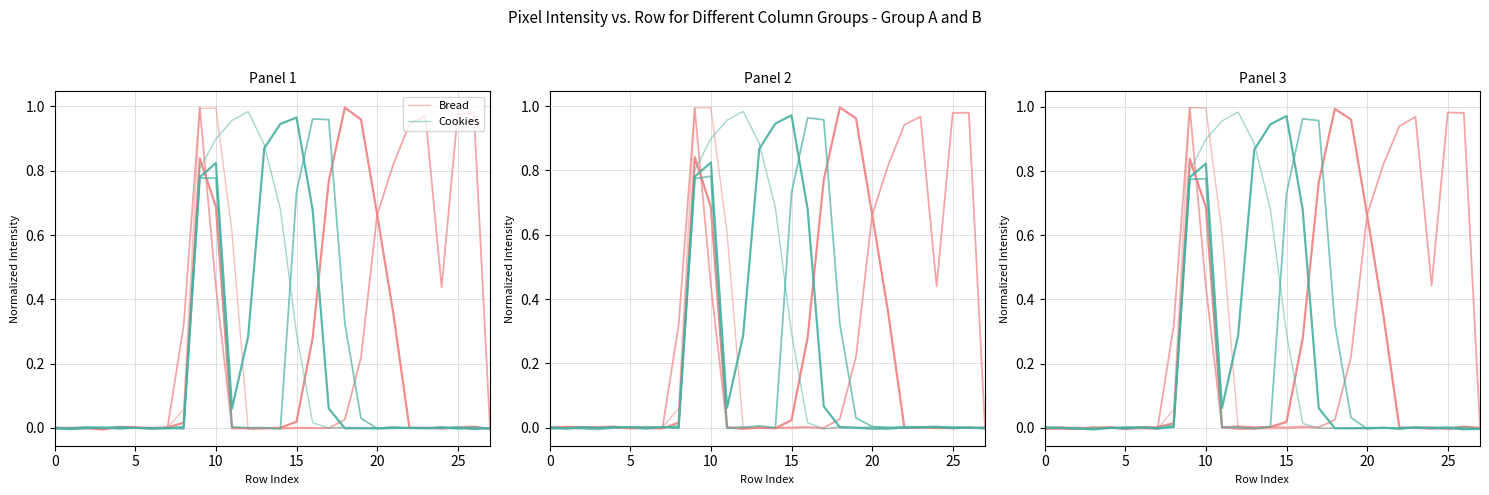

How many lines are shown in the chart?

2